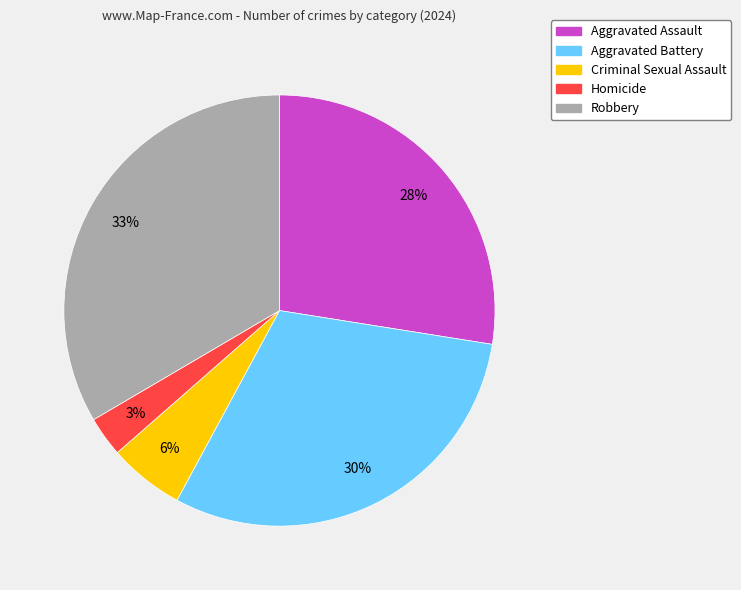

Rank the categories by value from highest to lowest.

Robbery, Aggravated Battery, Aggravated Assault, Criminal Sexual Assault, Homicide